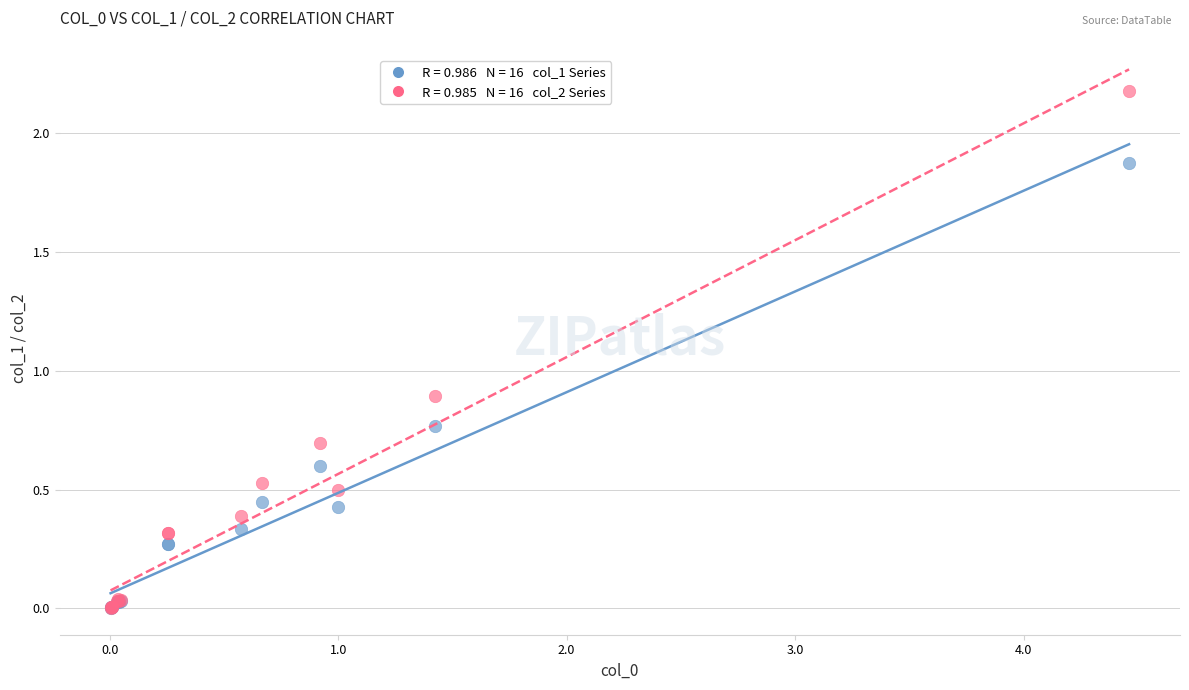

Across all series, what Y value is closest to 1?

0.9